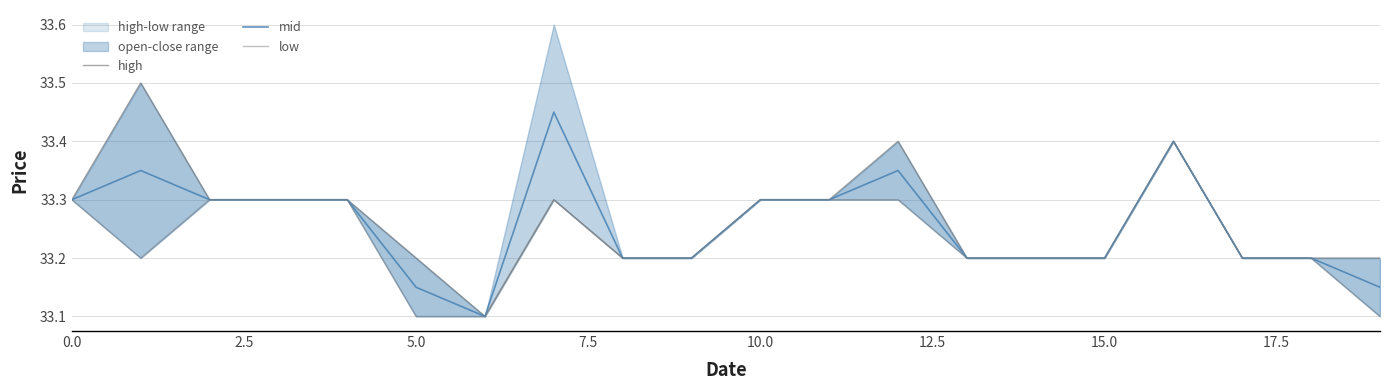

What is the minimum value for mid?

33.1